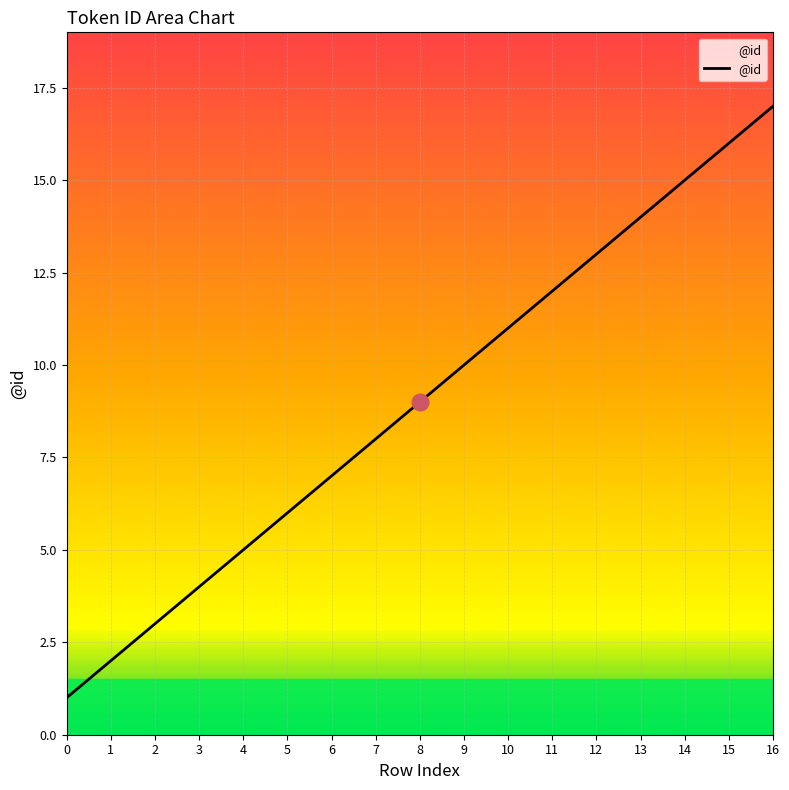

What is the difference between the maximum and second lowest values?

15